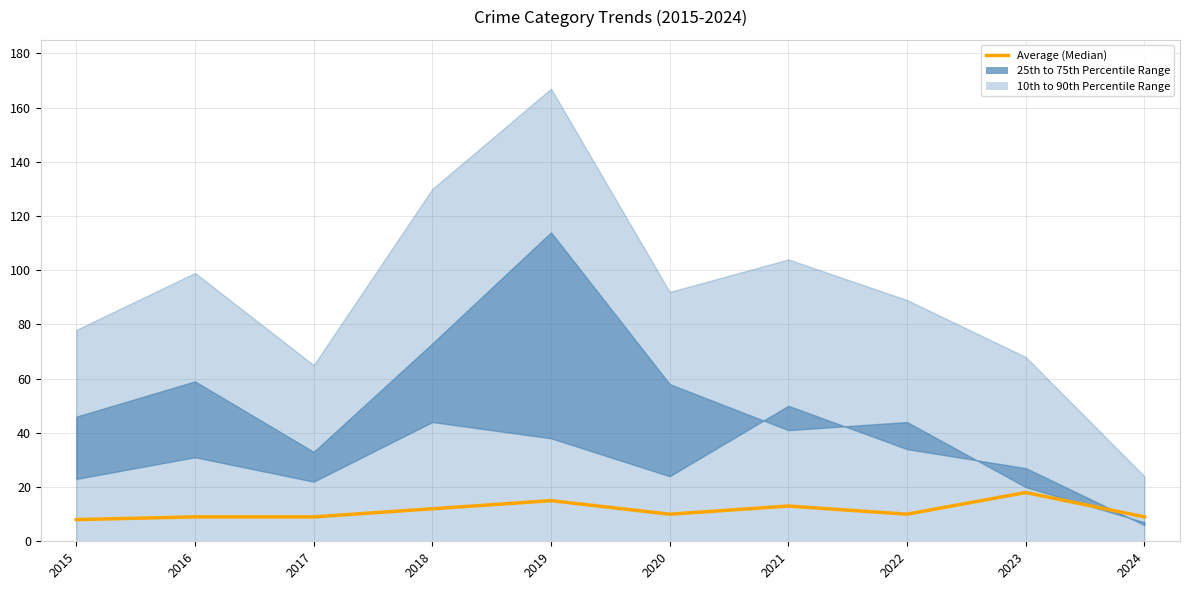

How many interior local valleys (lower than both neighbors) does the data have?

2